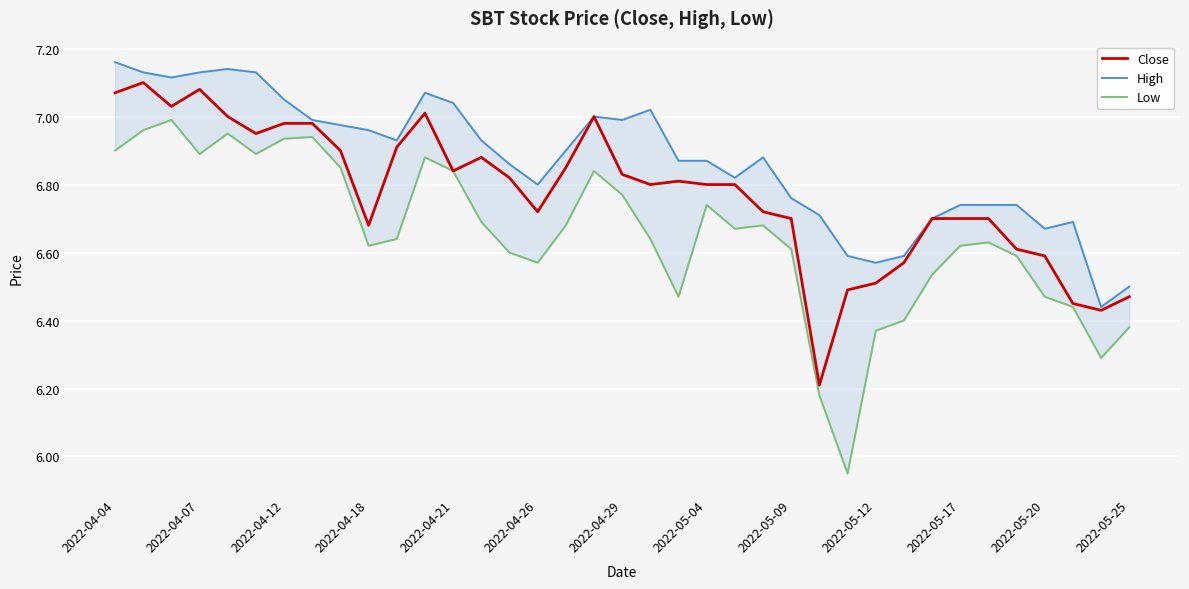

At which label does Low first exceed 6?

2022-04-04